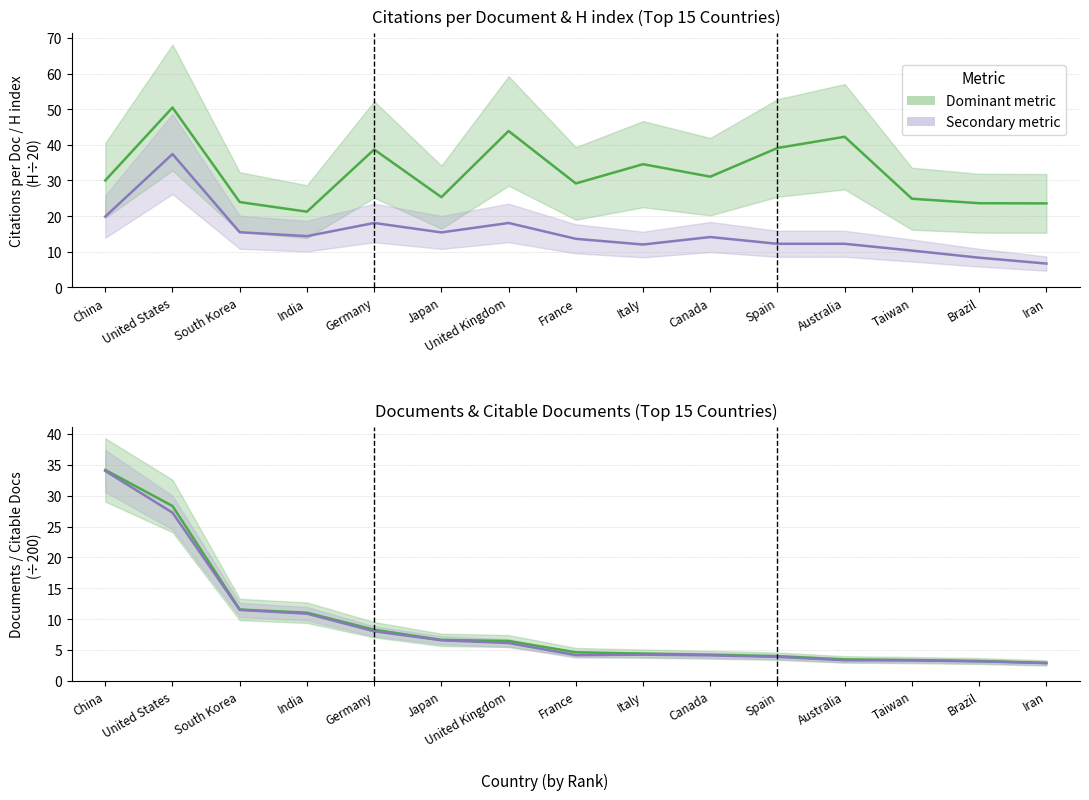

Where do Citations per Document and Documents (÷200) first cross each other?

China and United States